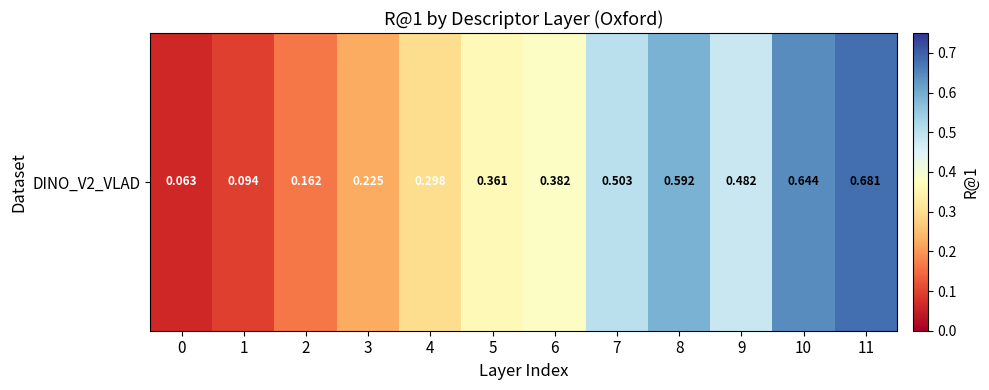

What is the difference between the maximum and minimum values?

0.6